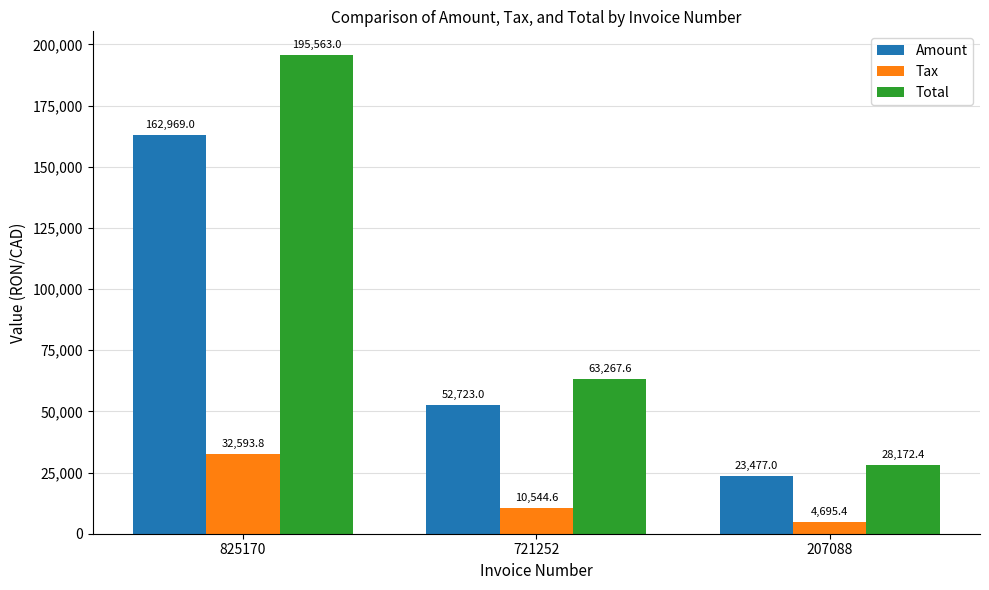

Which category has the lowest value across all series?

207088